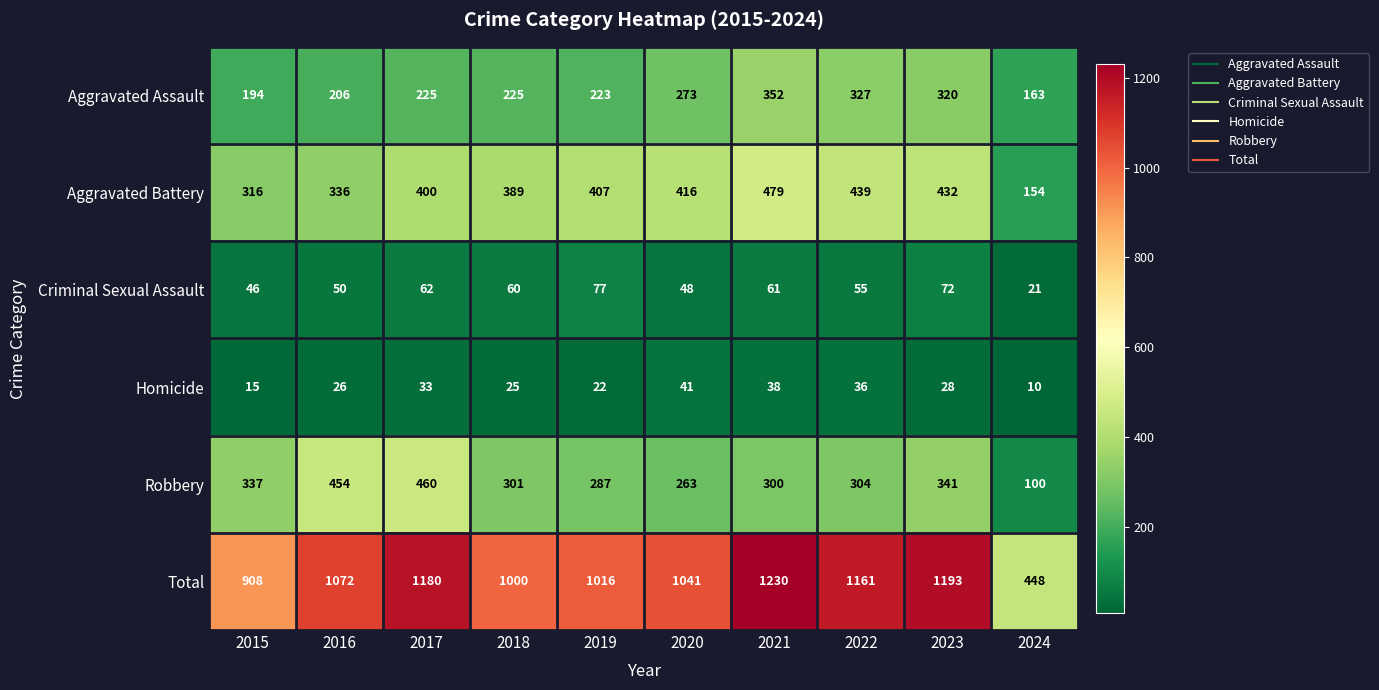

Between 2015 and 2018, which series saw the biggest shift?

Total